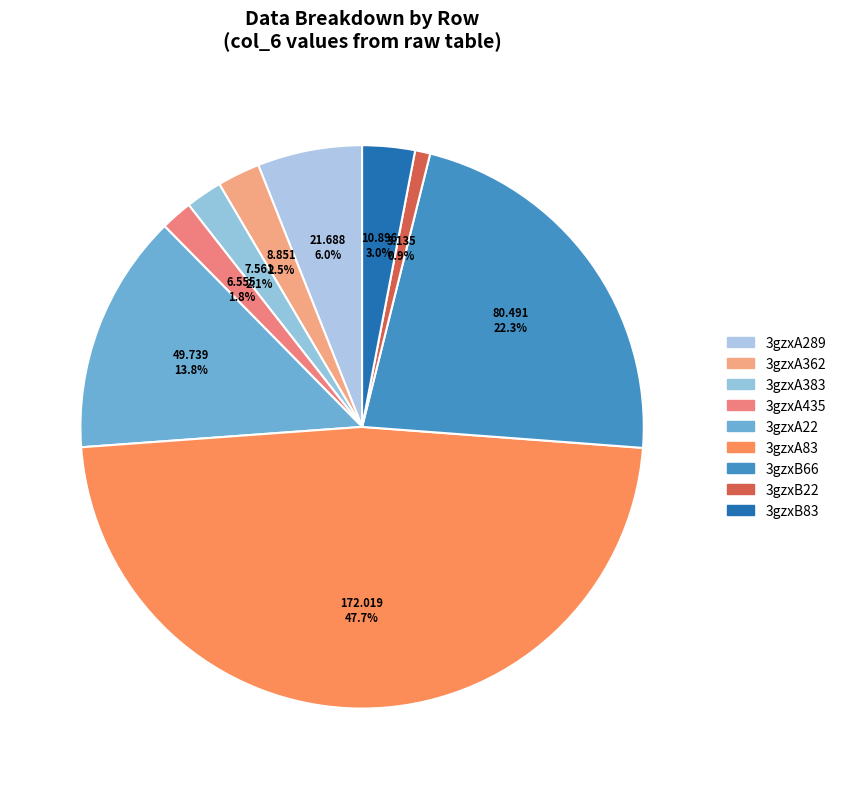

Does 3gzxA289 account for over 50% of the chart?

No